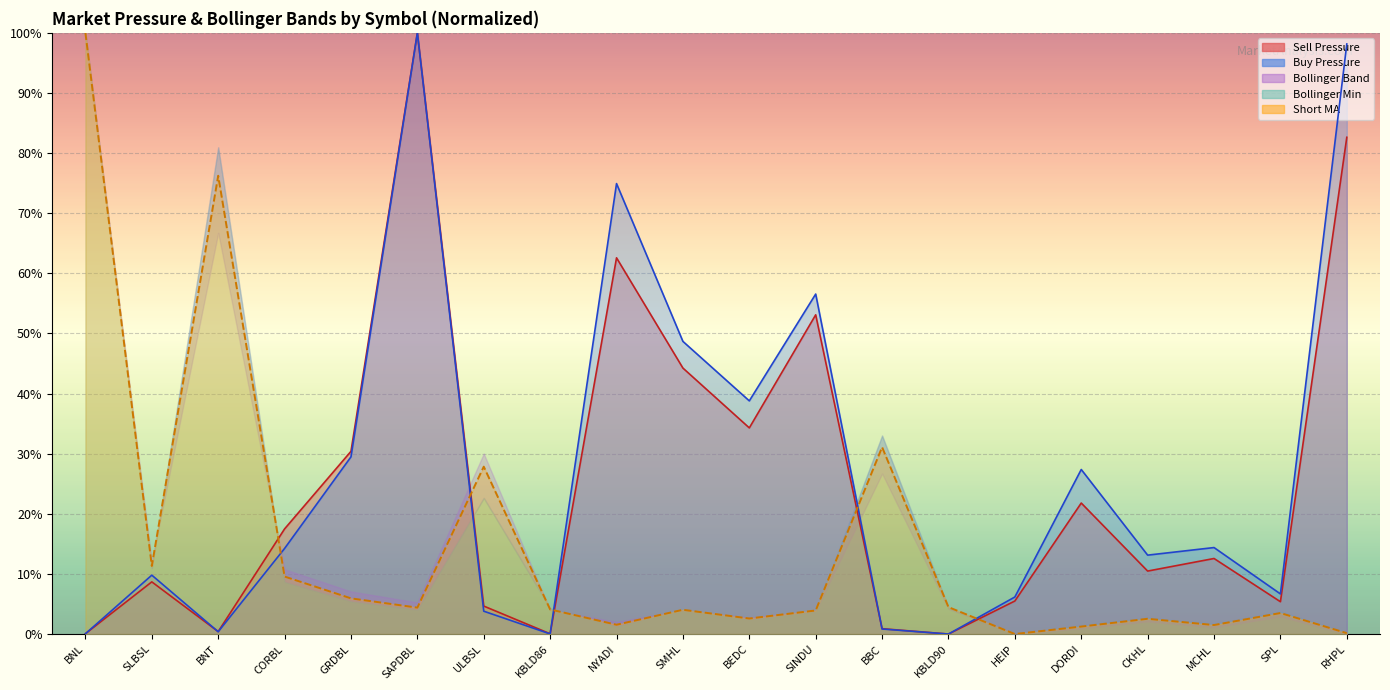

Which series has the largest total across all categories?

Buy Pressure